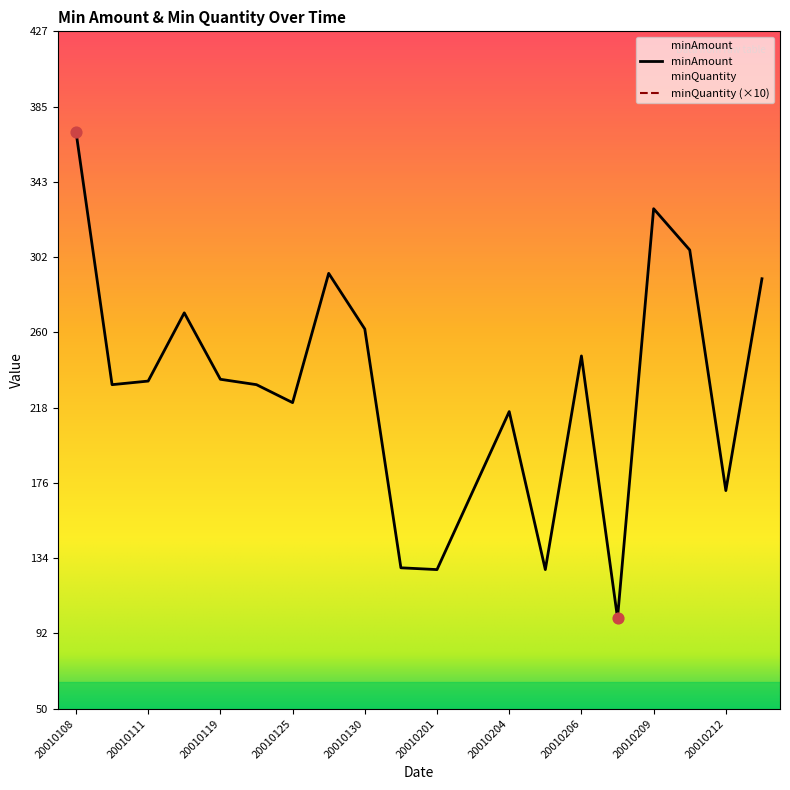

What is the change in value from 20010128 to 20010211?

+13